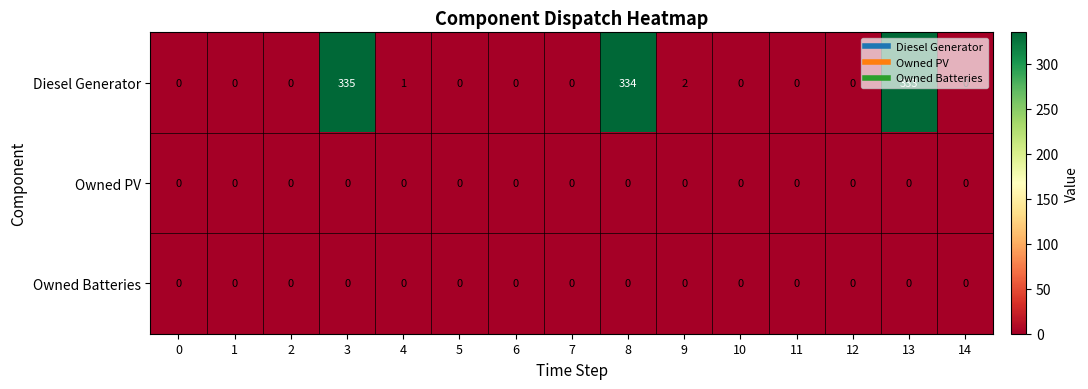

Count the number of data series in this chart.

3